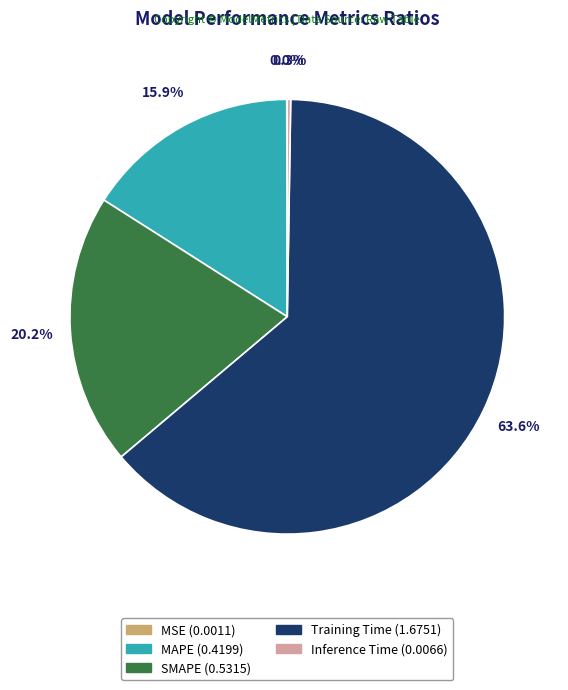

Between SMAPE and MAPE, which is larger?

SMAPE